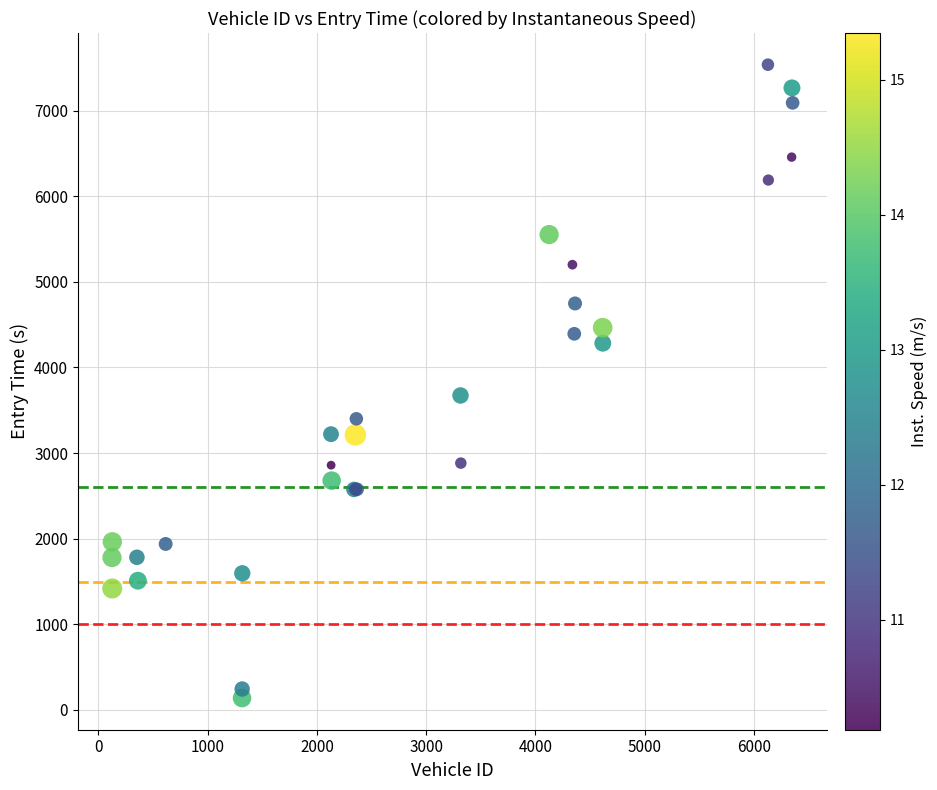

What Y value in the scatter plot is closest to 3837?

3672.9